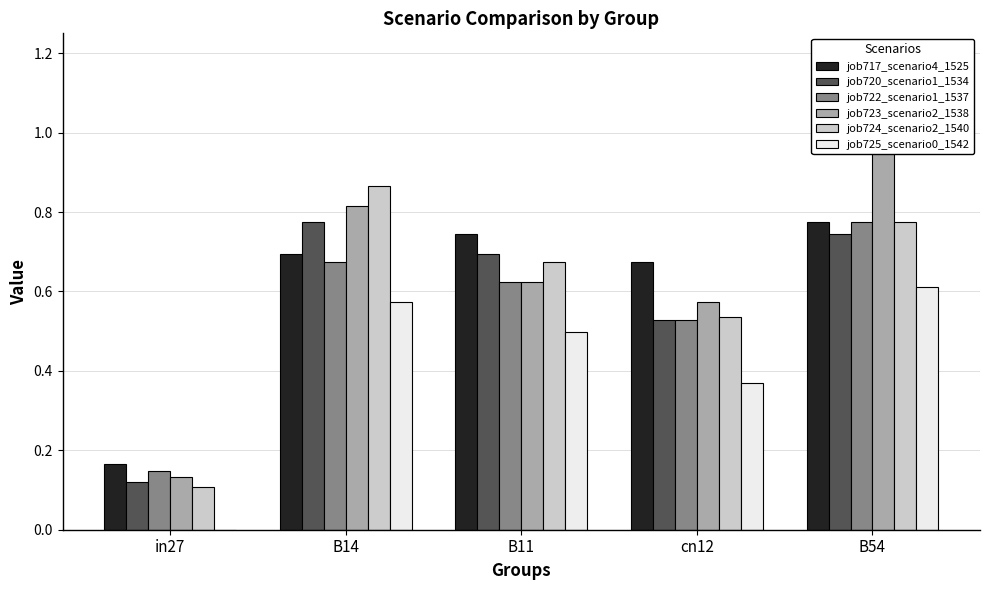

At which label does job724_scenario2_1540 reach its minimum?

in27